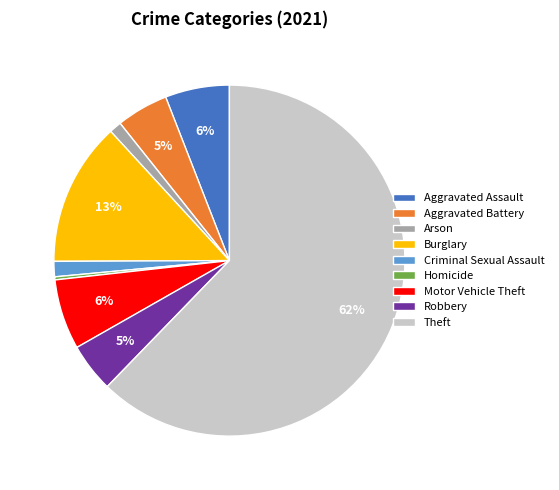

Count the number of slices in the pie.

9